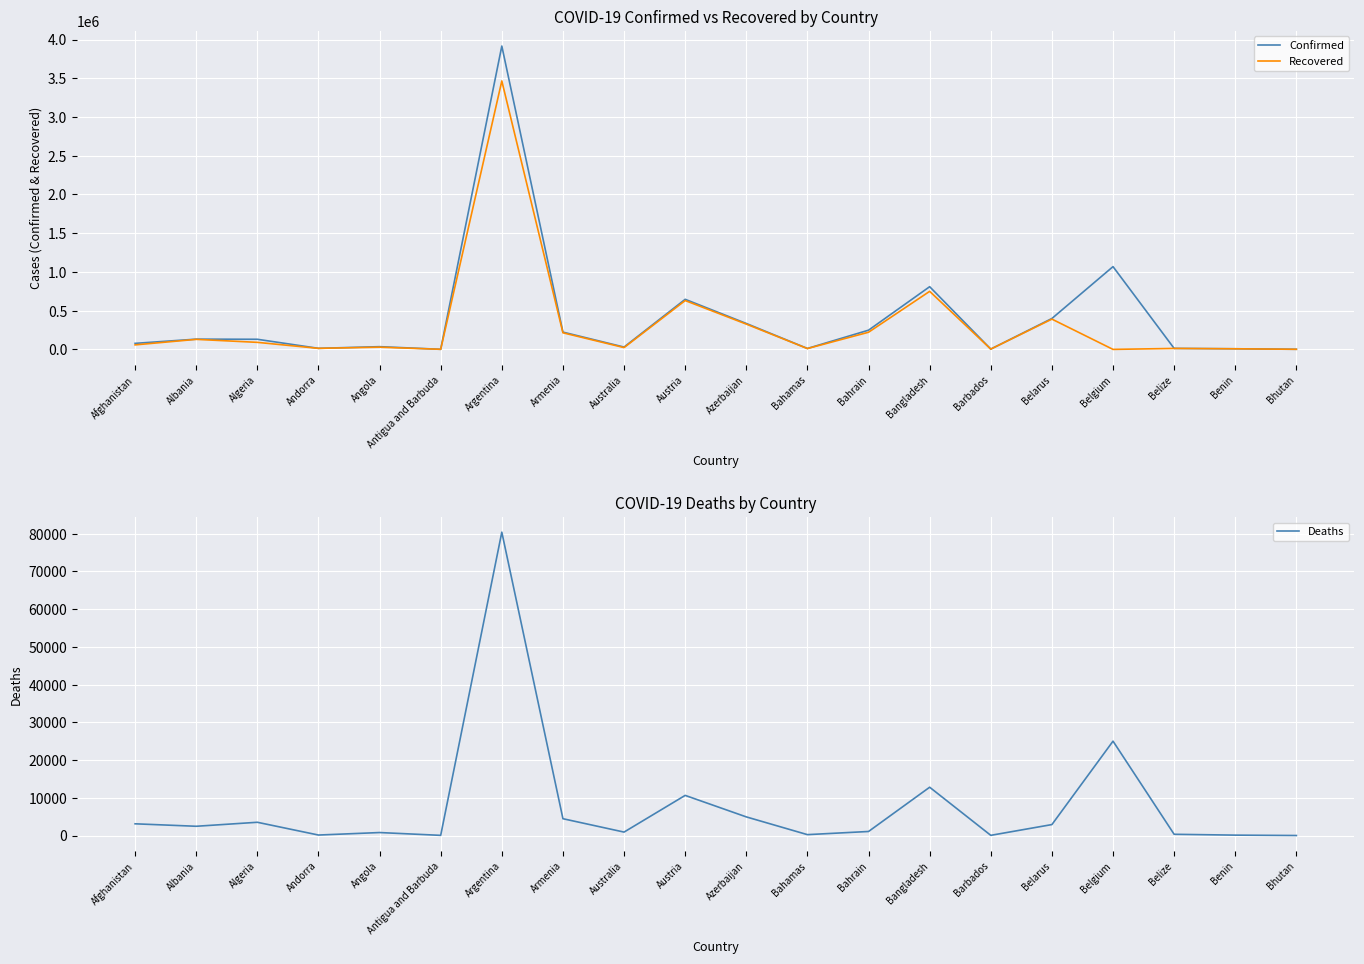

True or false: Confirmed and Recovered cross at least once.

False